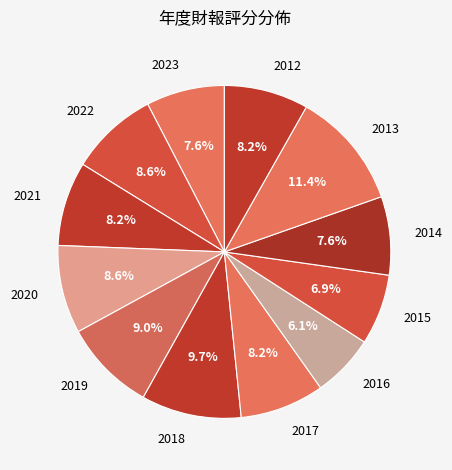

Combined, what portion of the pie is 2022 and 2017?

16.8%